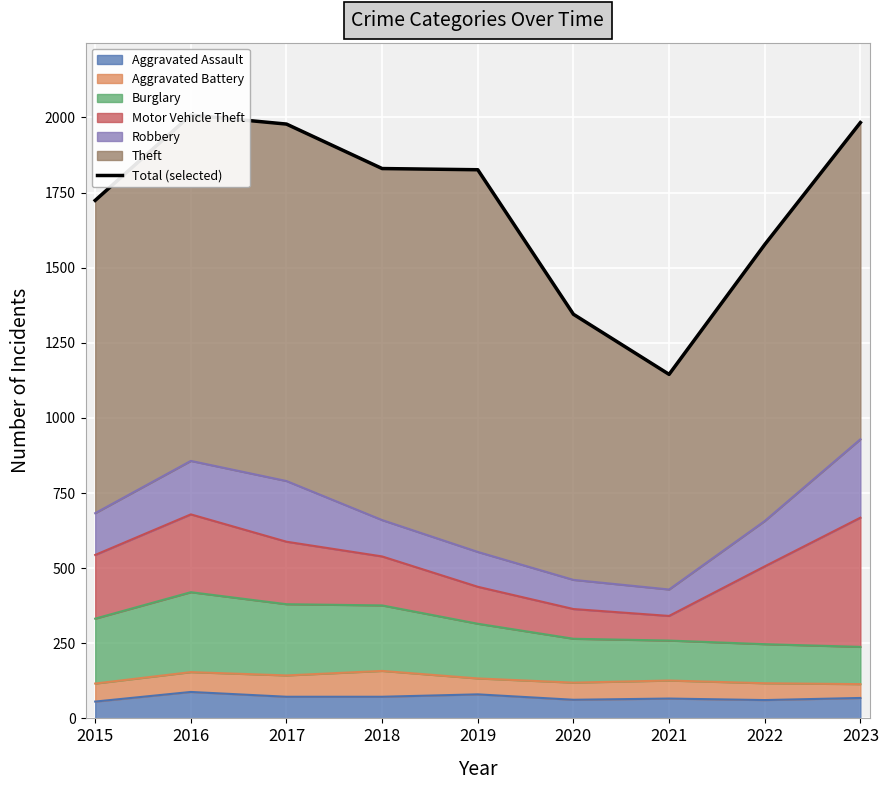

How many lines are shown in the chart?

1